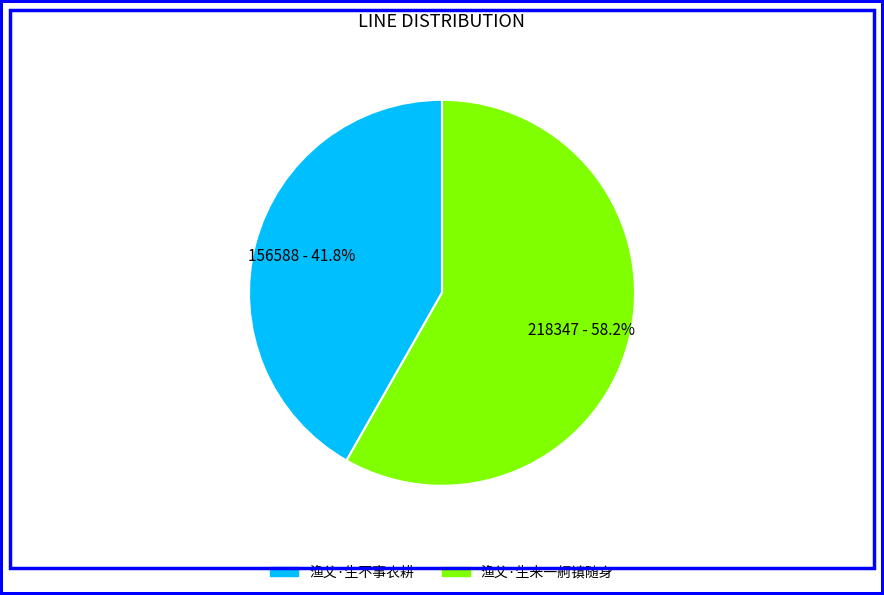

What percentage is the 渔父·生来一舸镇随身 slice, to the nearest percent?

58%